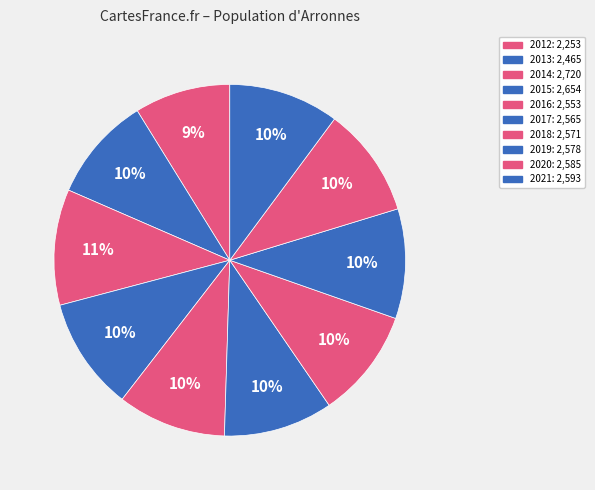

What is the total percentage of 2021 and 2013?

19.8%